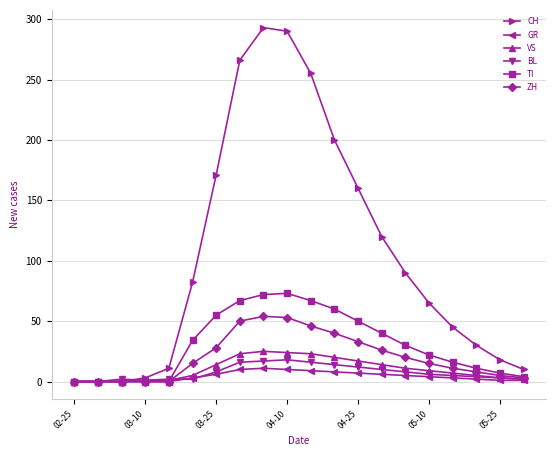

At how many categories does at least one series exceed 164?

6